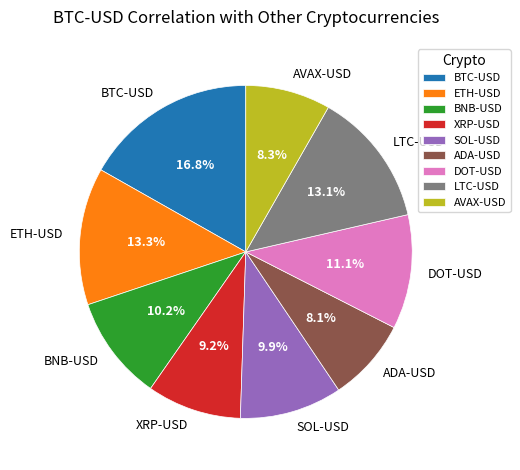

To the nearest percent, what is the difference between the BTC-USD and LTC-USD slice percentages?

4%